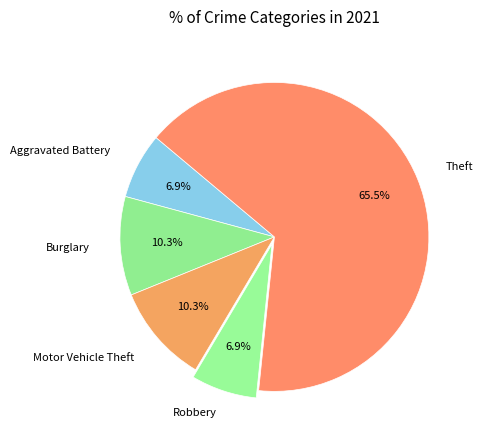

How many segments does this pie chart have?

5